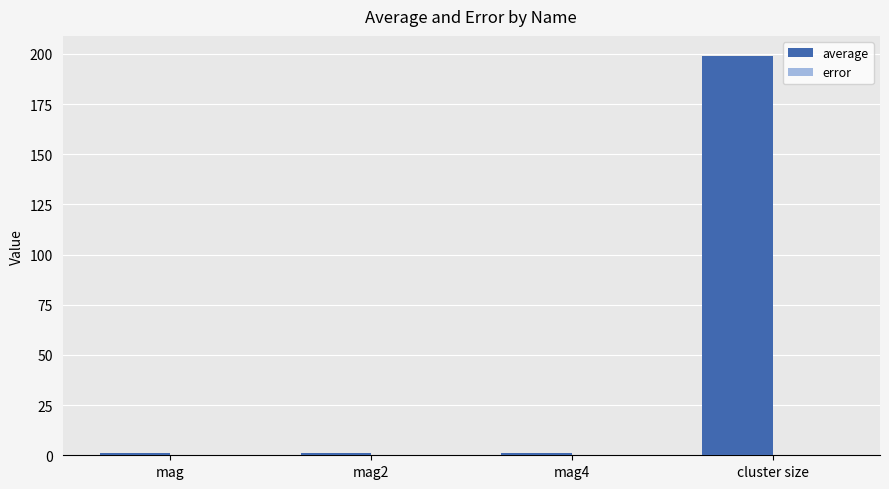

At which category is the sum across all series the highest?

cluster size